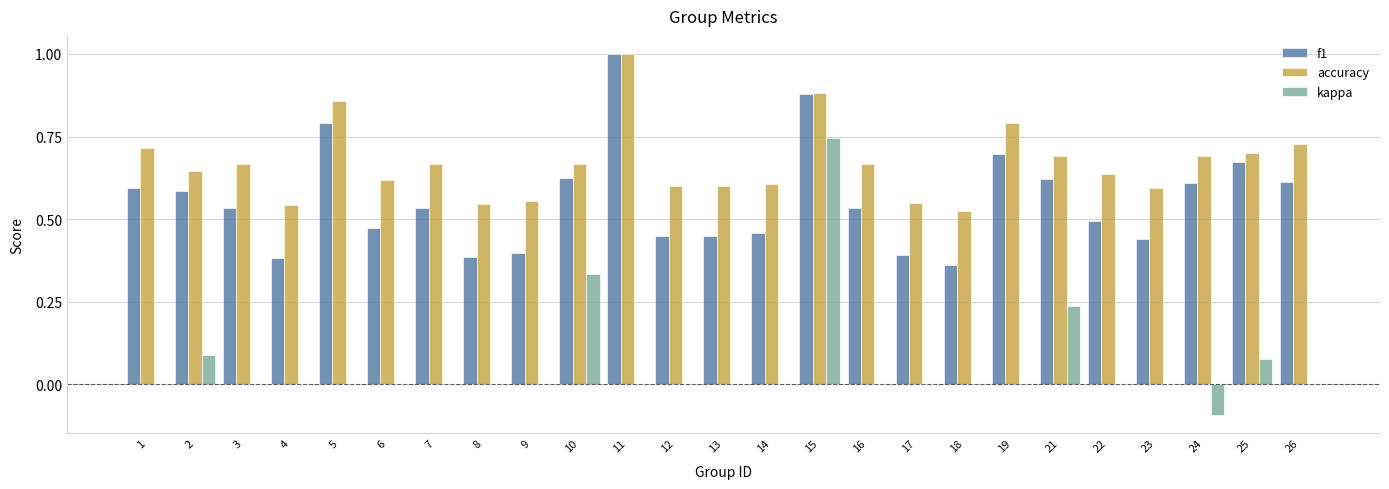

Which series changed the most between 2 and 23?

f1